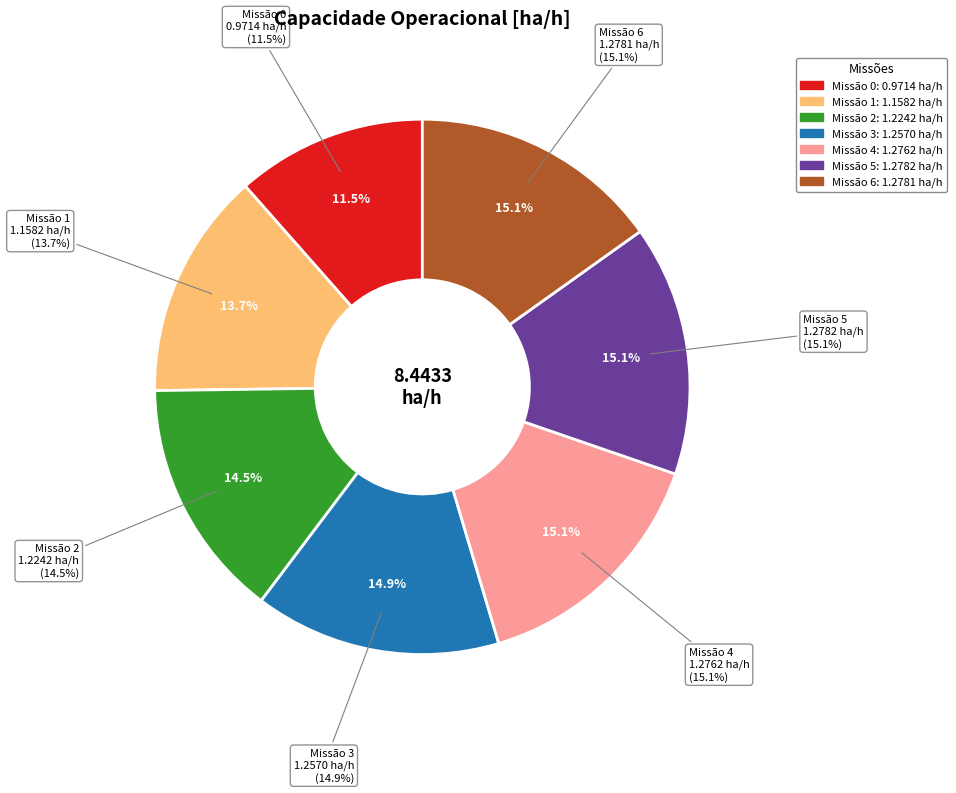

How many slices are in this pie chart?

7